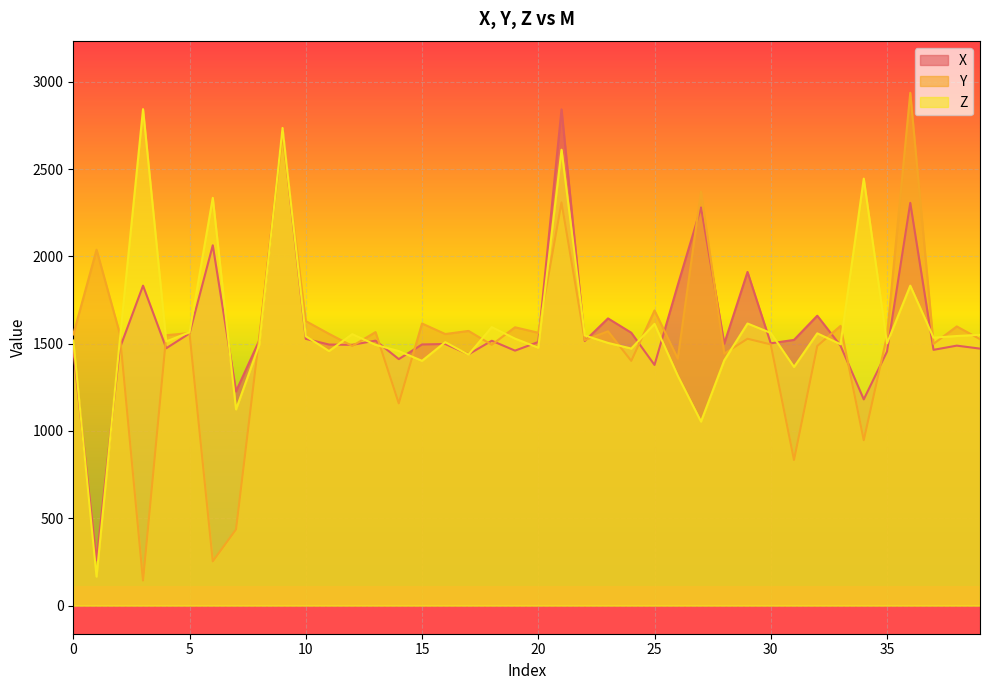

What is the value of the Y point at the 1st from the left?

1553.2